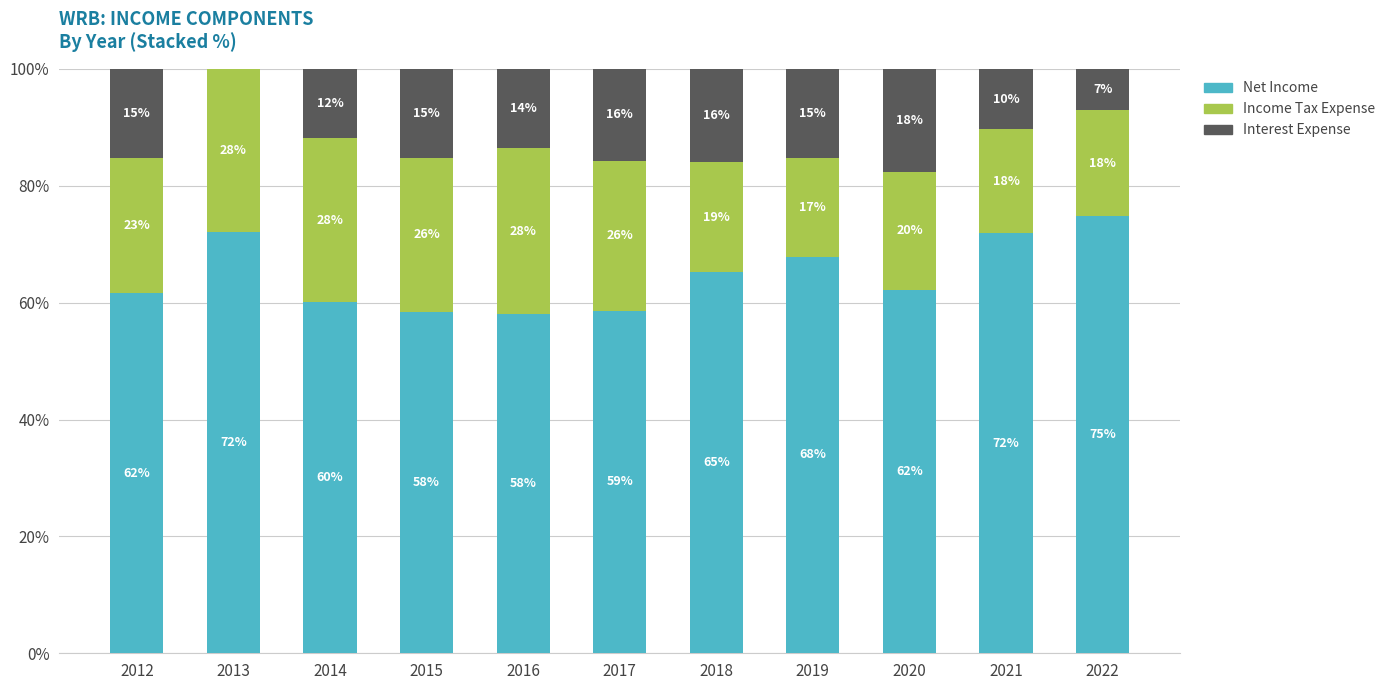

Does the chart contain stacked bars?

Yes